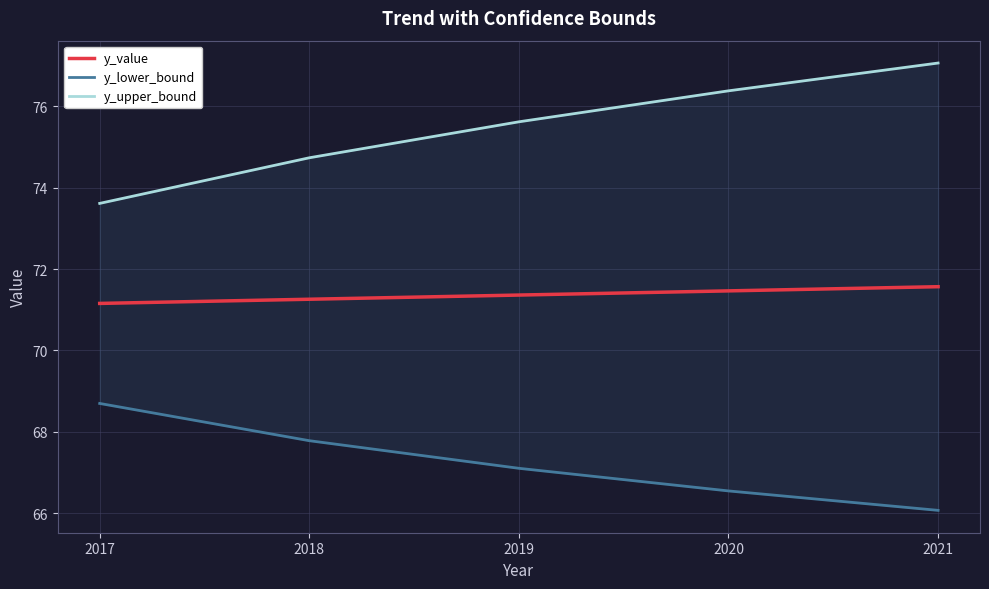

What is the sum of the y_value values at 2021 and 2017?

142.7